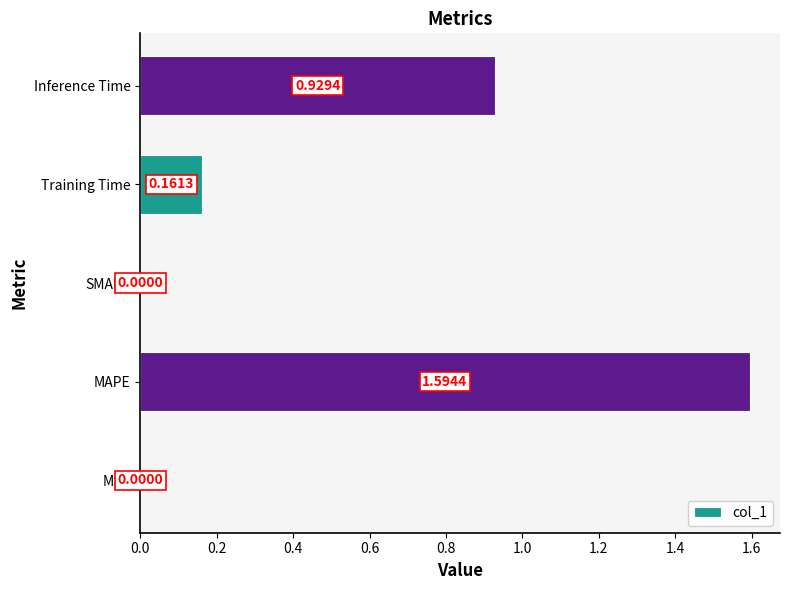

What is the sum of all values?

2.7